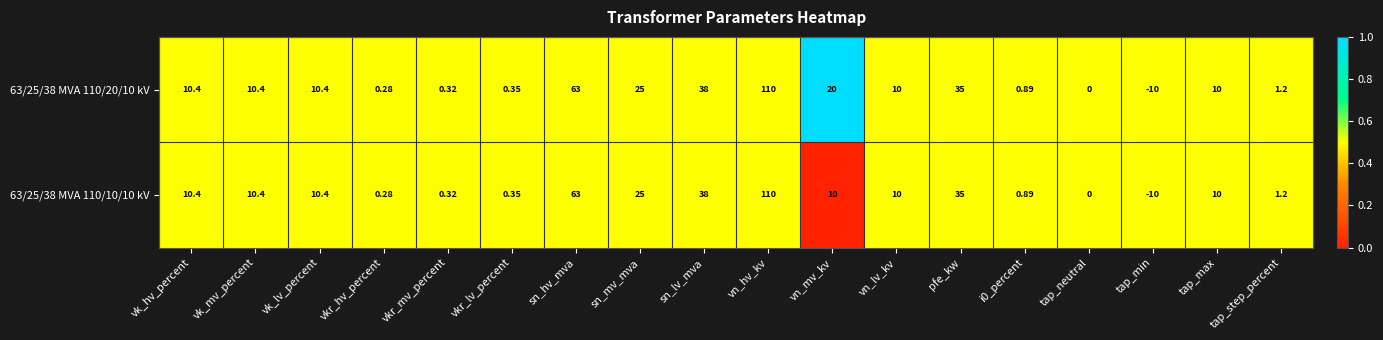

Which series has the largest total across all categories?

63/25/38 MVA 110/20/10 kV